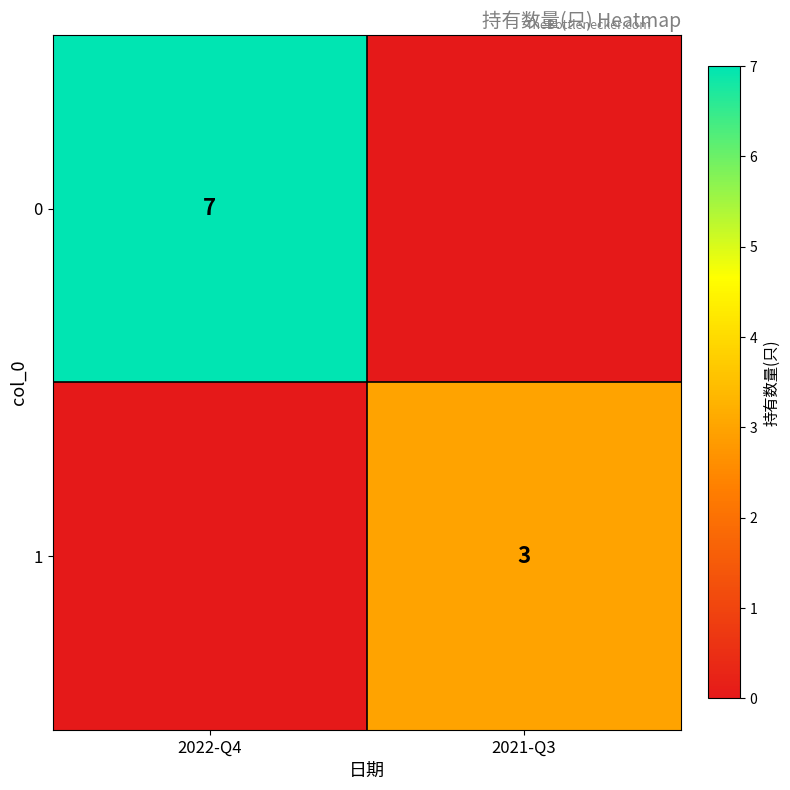

What is the total value across all series at 2022-Q4?

7